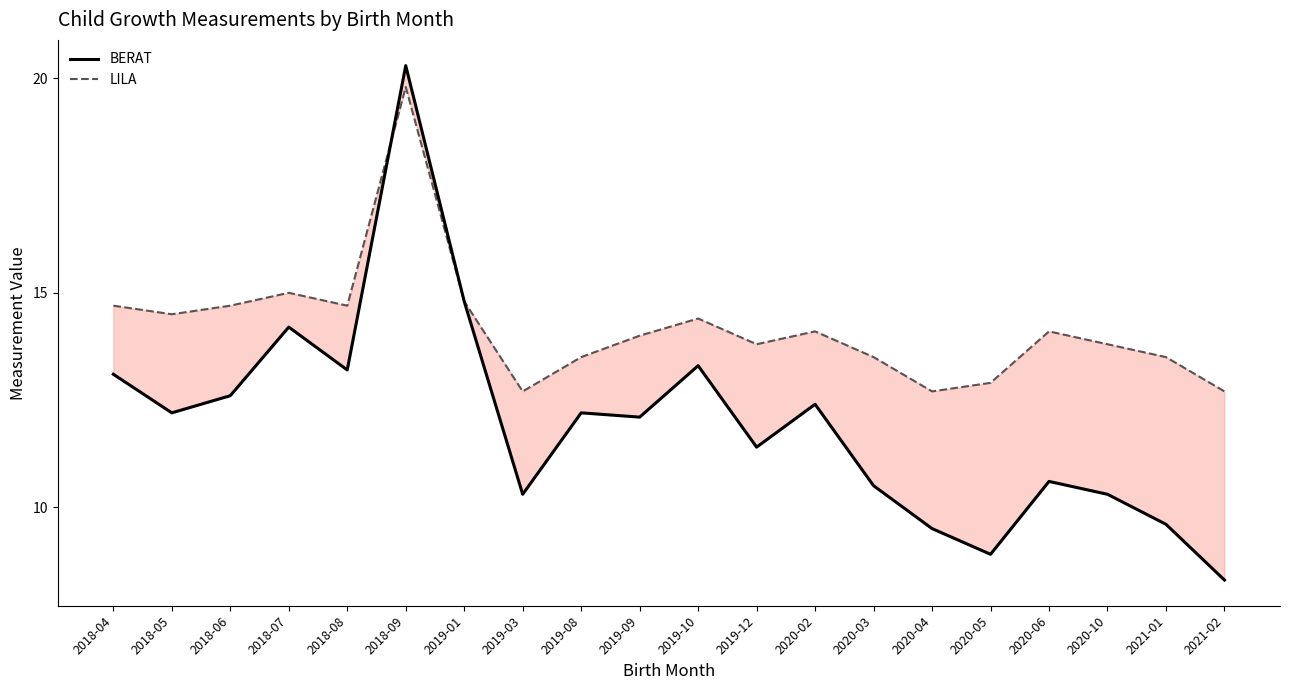

What is the average value of the LILA series?

14.2